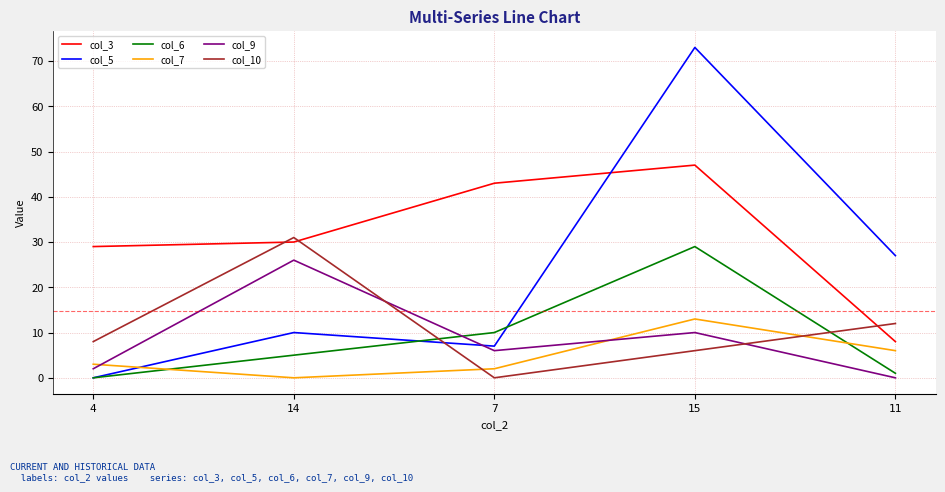

Which series has the largest range (max minus min)?

col_5